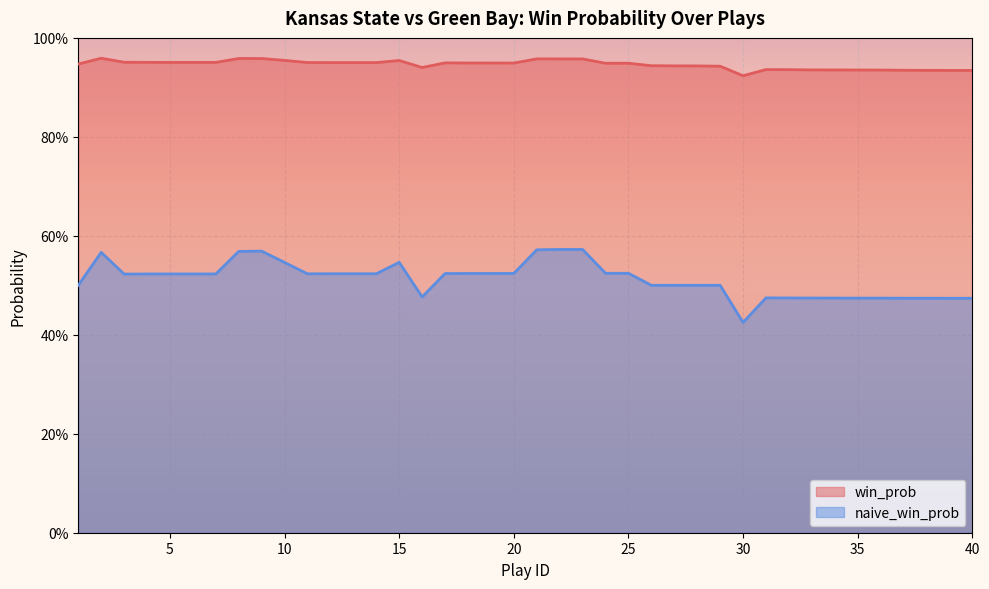

Rank the series at 22 from lowest to highest value.

naive_win_prob, win_prob